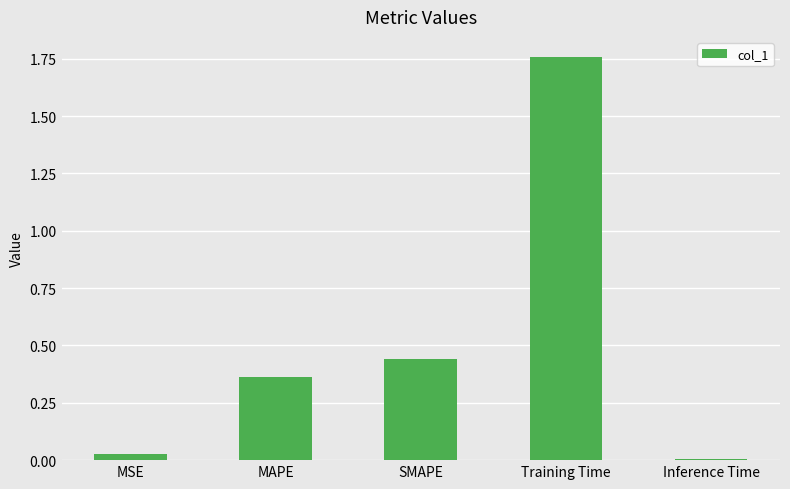

What position from the left is SMAPE?

3